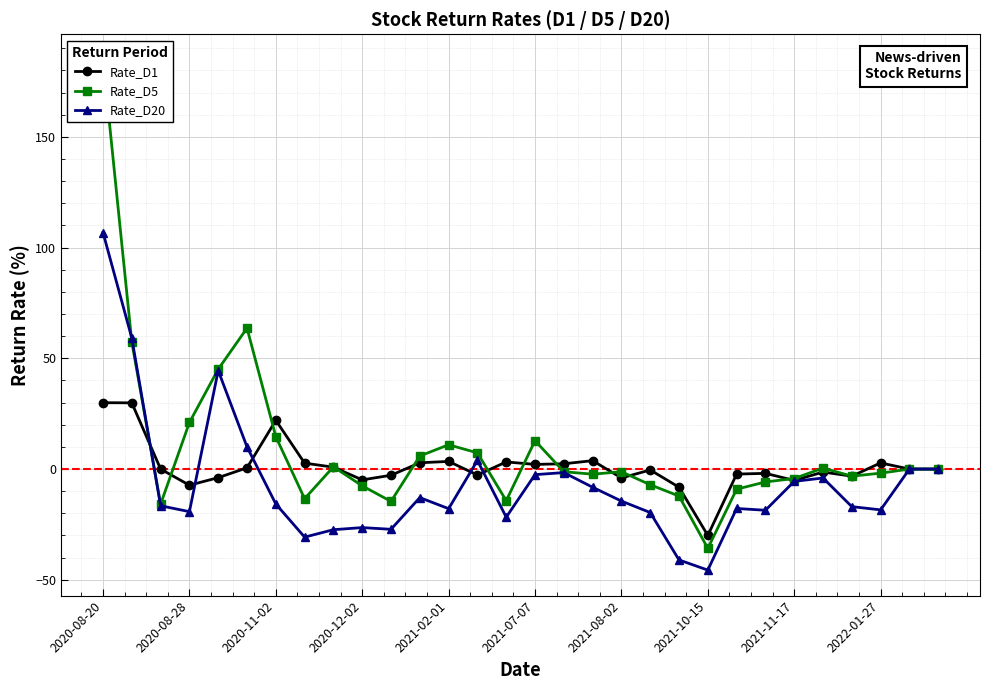

What is the minimum value for Rate_D1?

-30.0